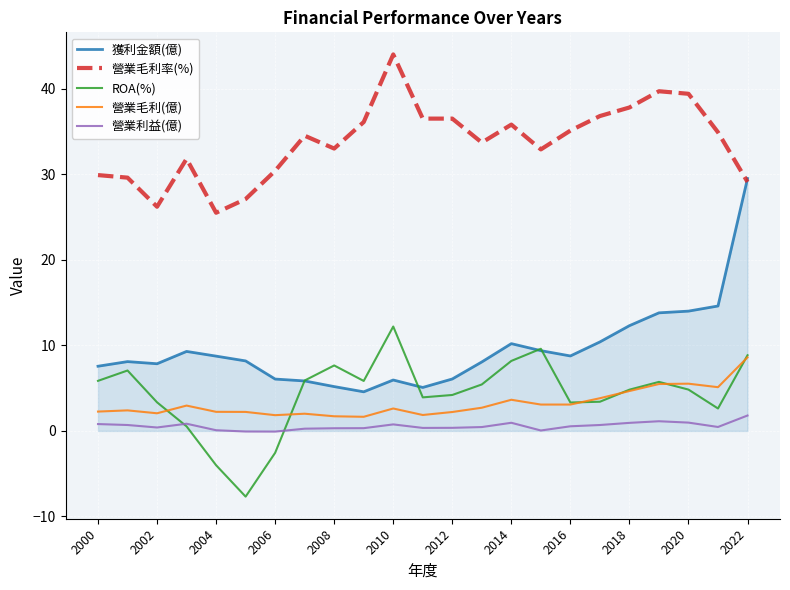

Which series has the widest spread of values?

獲利金額(億)